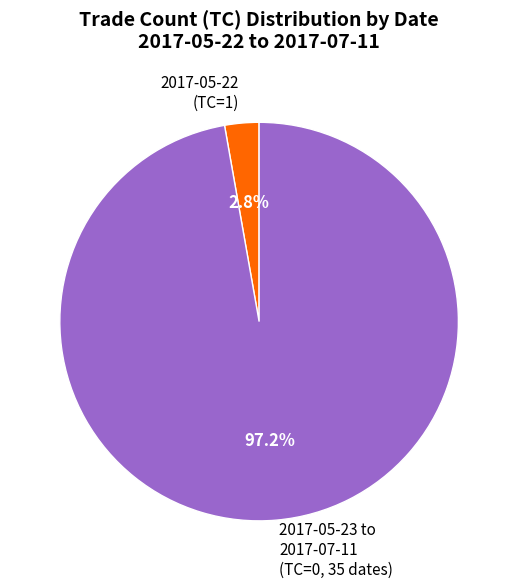

What is the smallest slice in the pie chart?

2017-05-22 (TC=1)